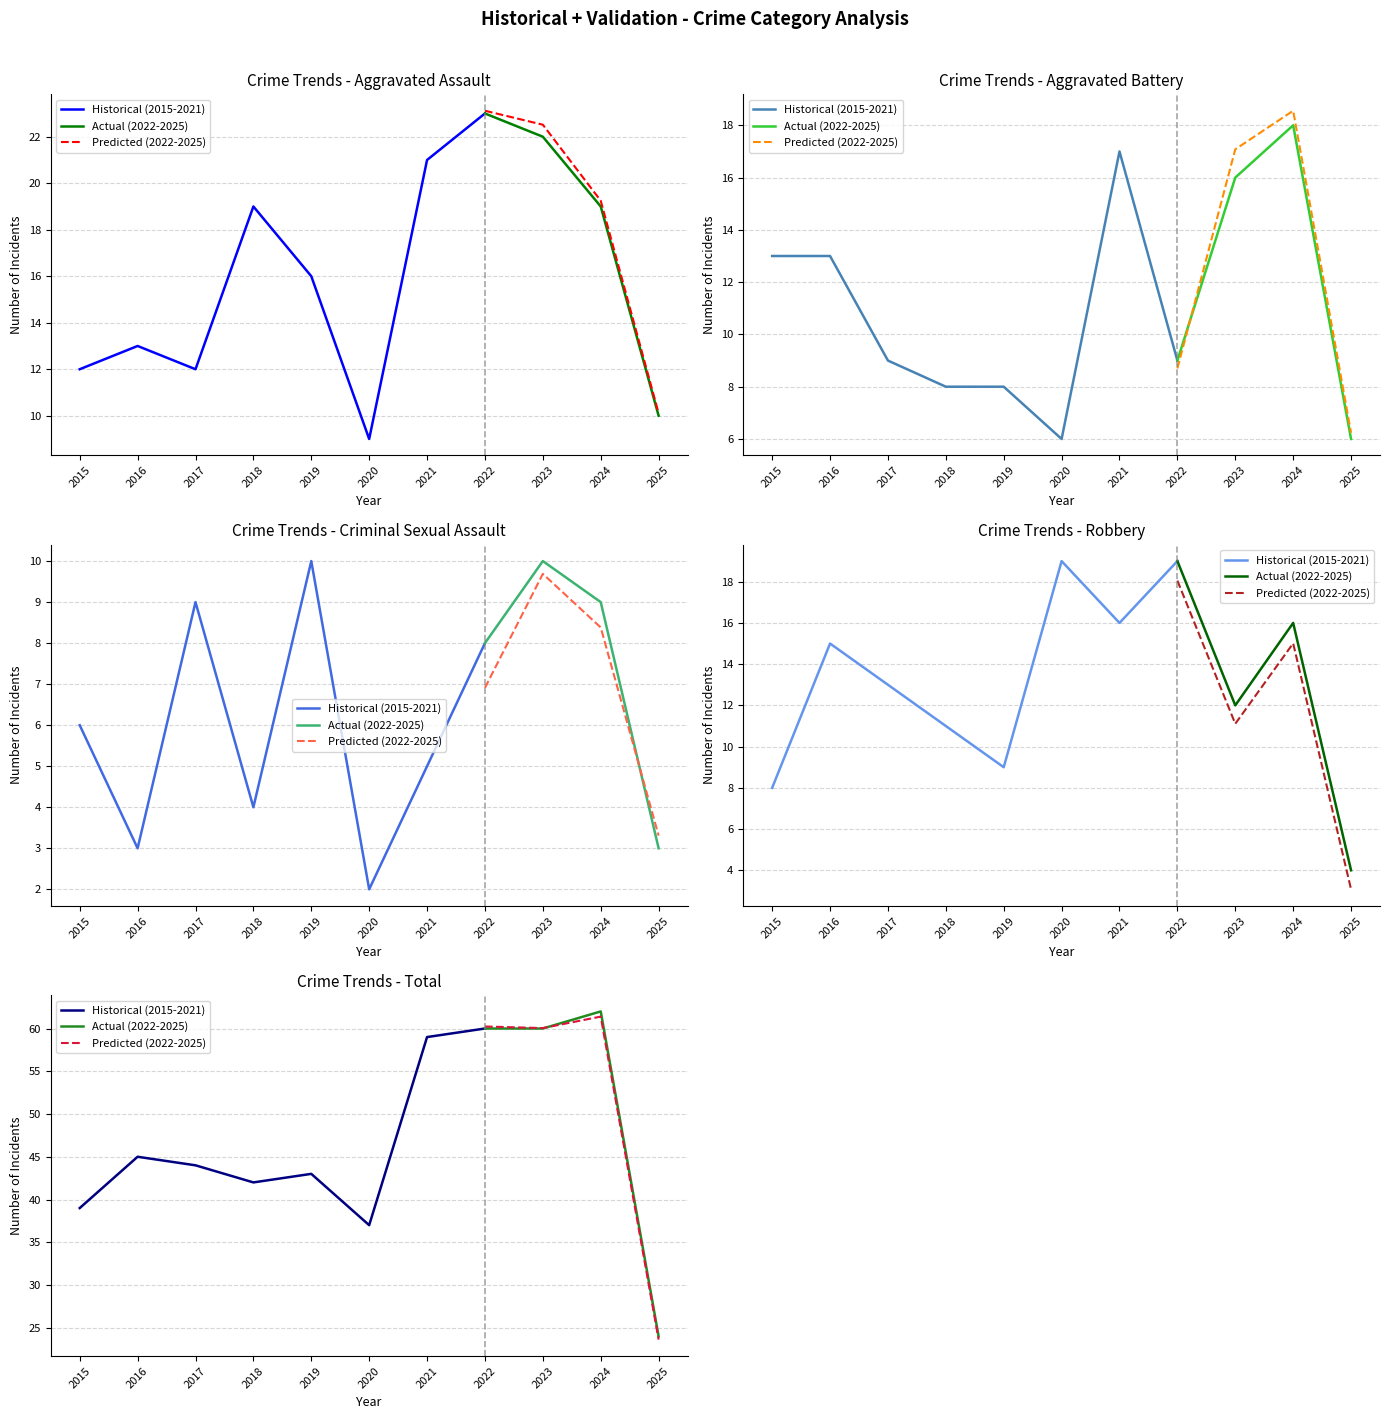

What is the value of the Aggravated Assault point at the 1st from the left?

12